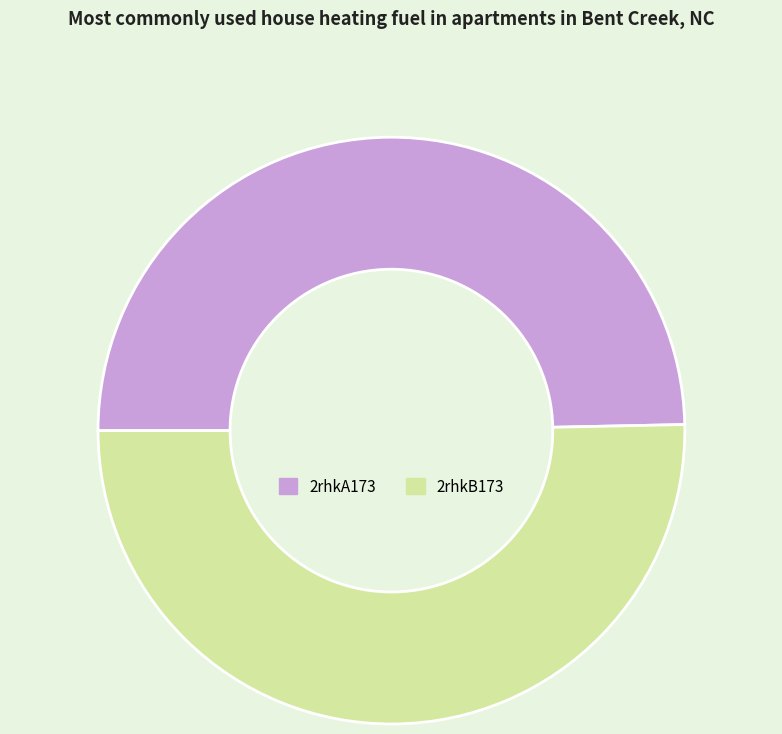

Rank the categories by value from highest to lowest.

2rhkB173, 2rhkA173